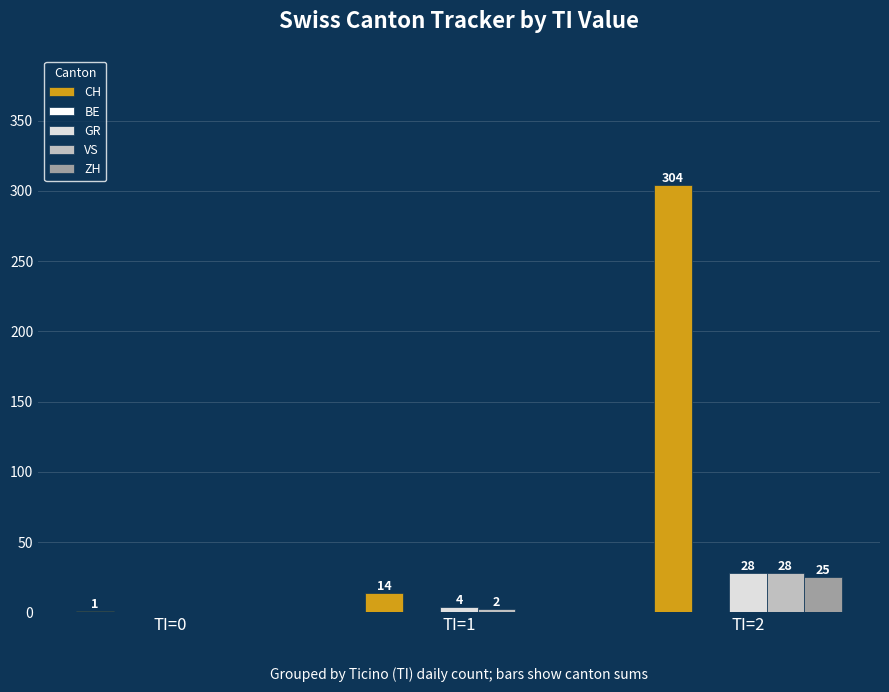

Which series has the largest total across all categories?

CH